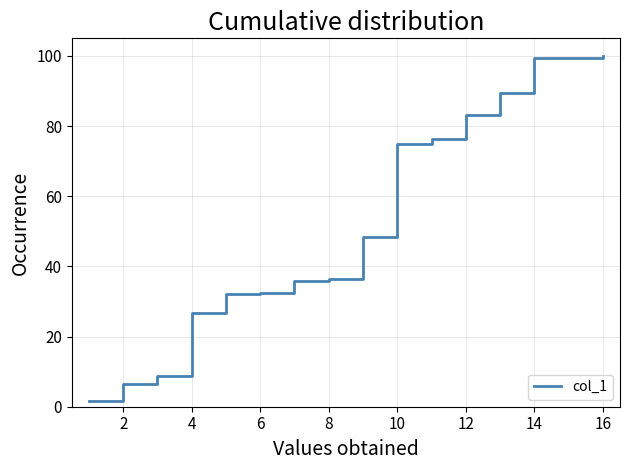

What is the maximum value shown in the chart?

100.0